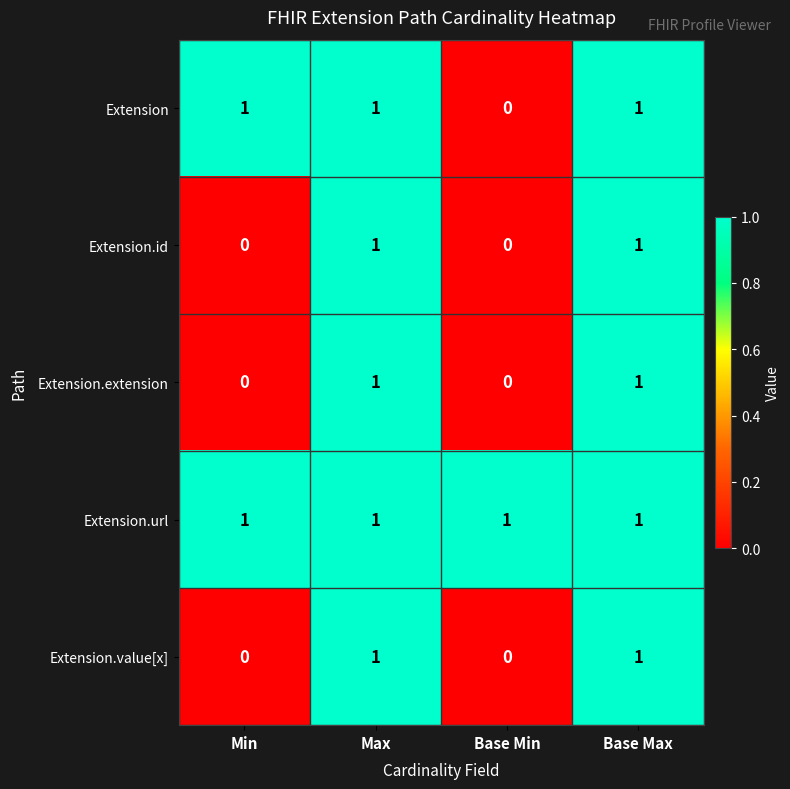

At how many categories does at least one series exceed 0?

4